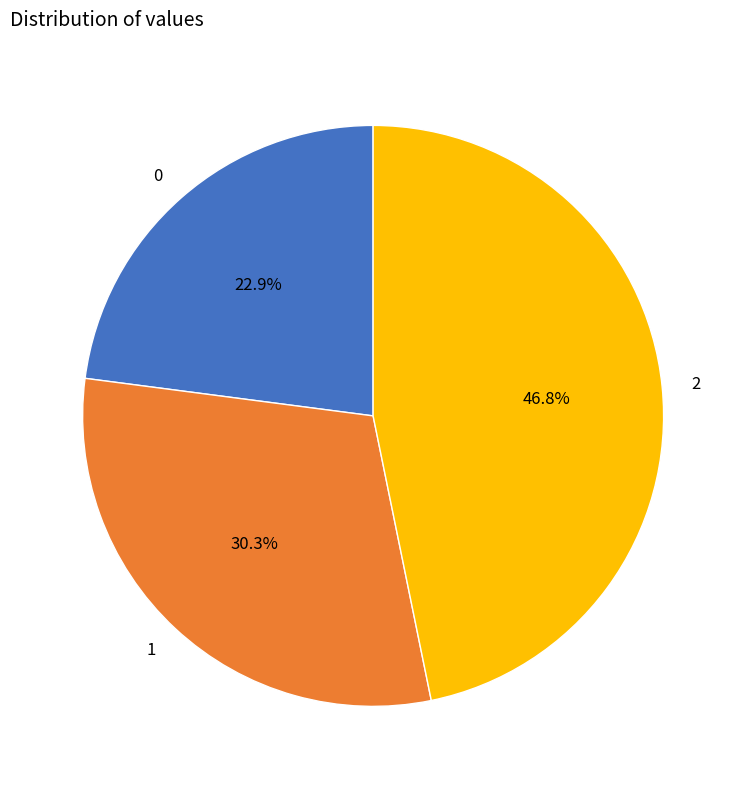

What is the ratio of the value at 2 to the value at 0?

2.0